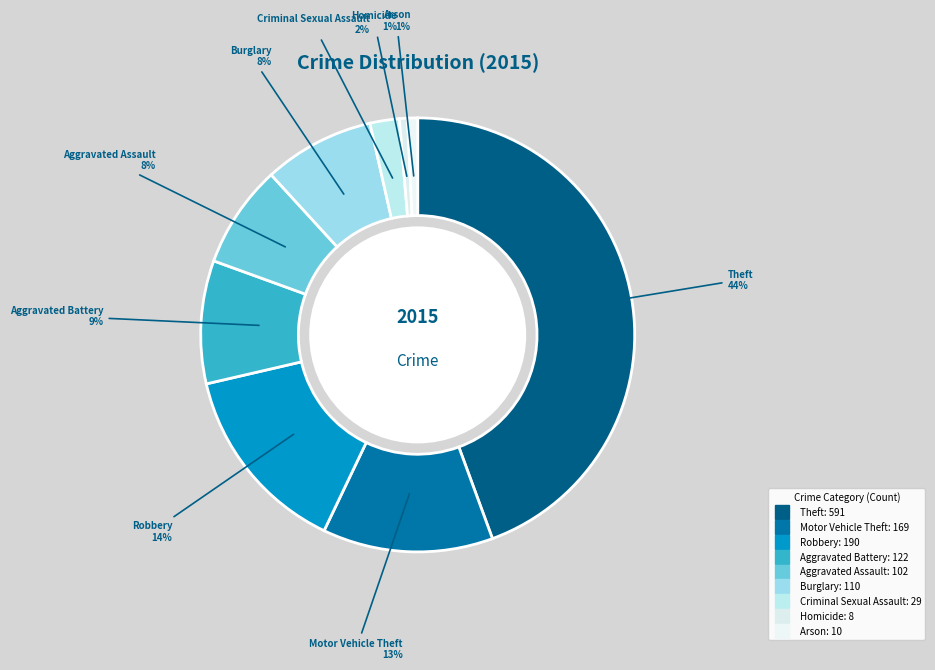

What is the ratio of the value at Arson to the value at Criminal Sexual Assault?

0.3